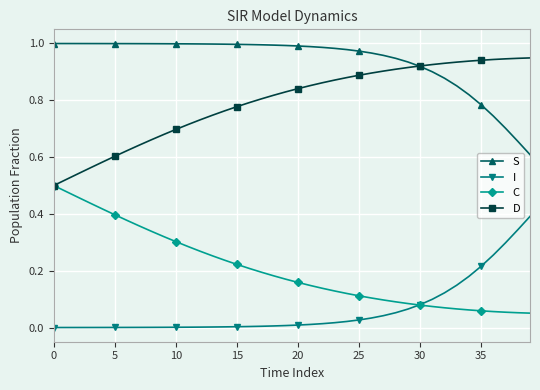

True or false: I and S intersect in this chart.

False